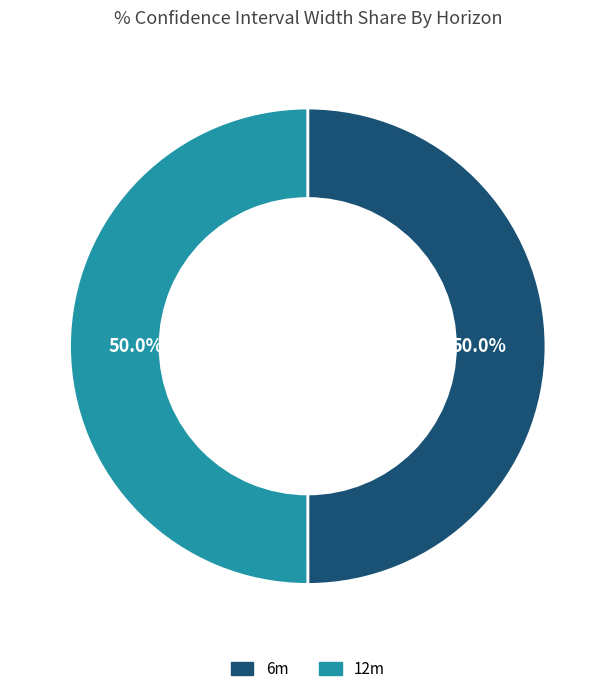

How many segments does this pie chart have?

2